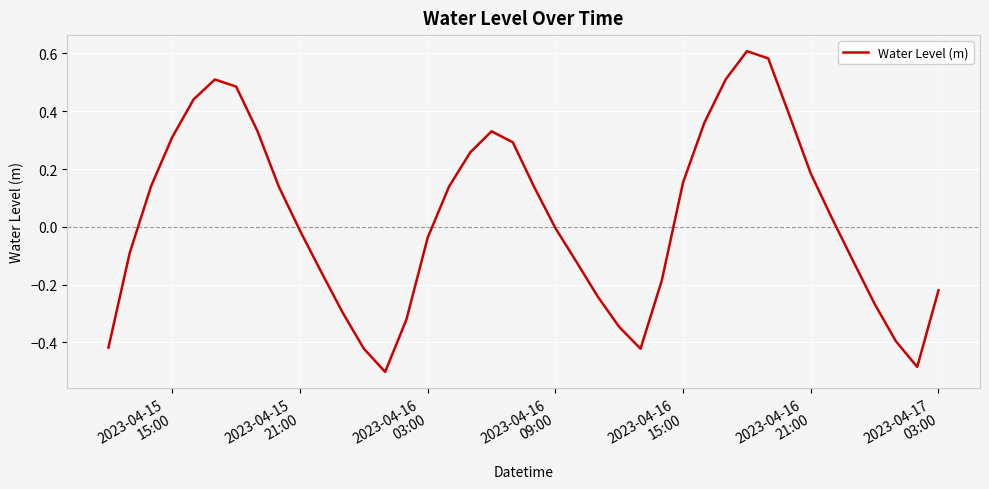

What is the difference between the maximum and minimum values?

1.1